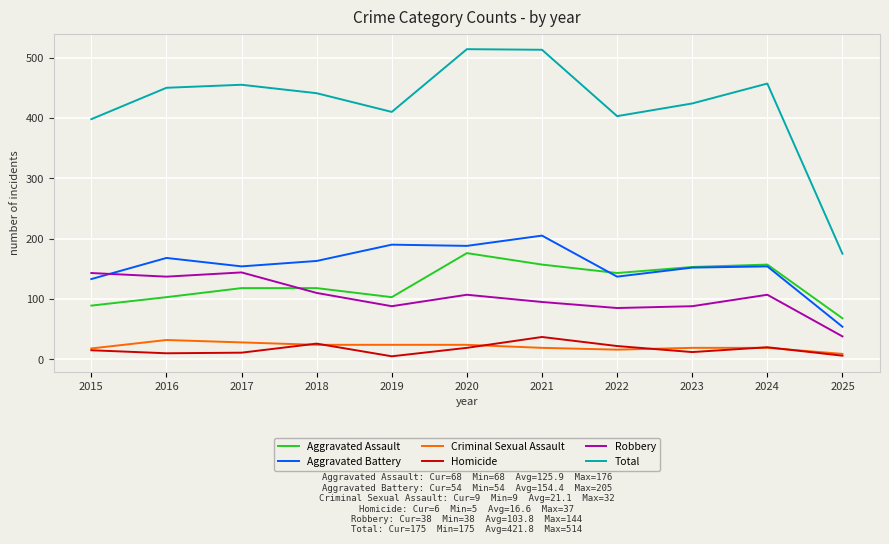

What is the difference between the Total values at 2017 and 2015?

57